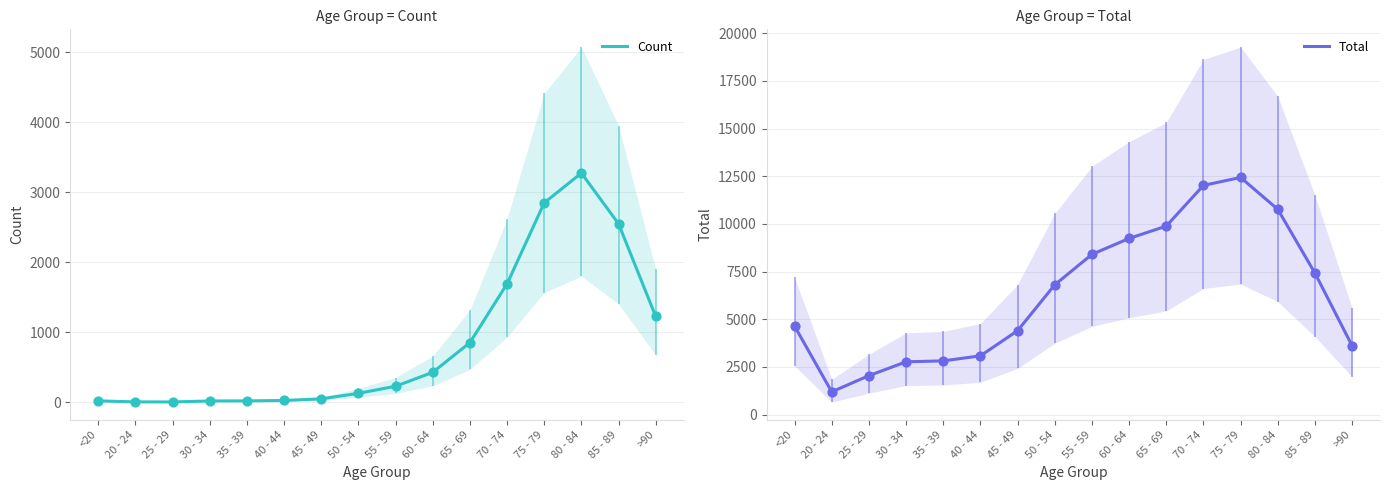

What are all the series names shown in the legend?

Count, Total